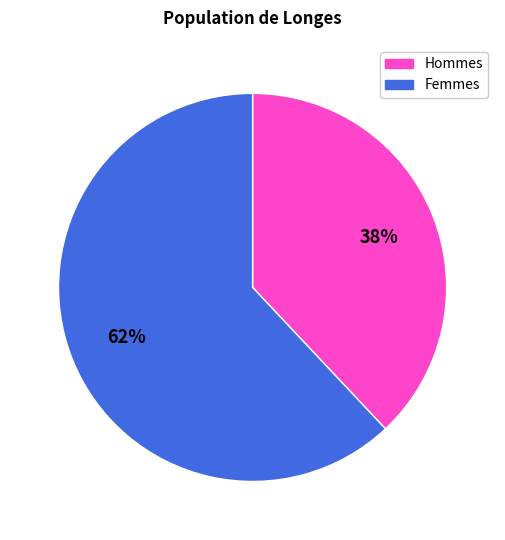

How many slices are in this pie chart?

2